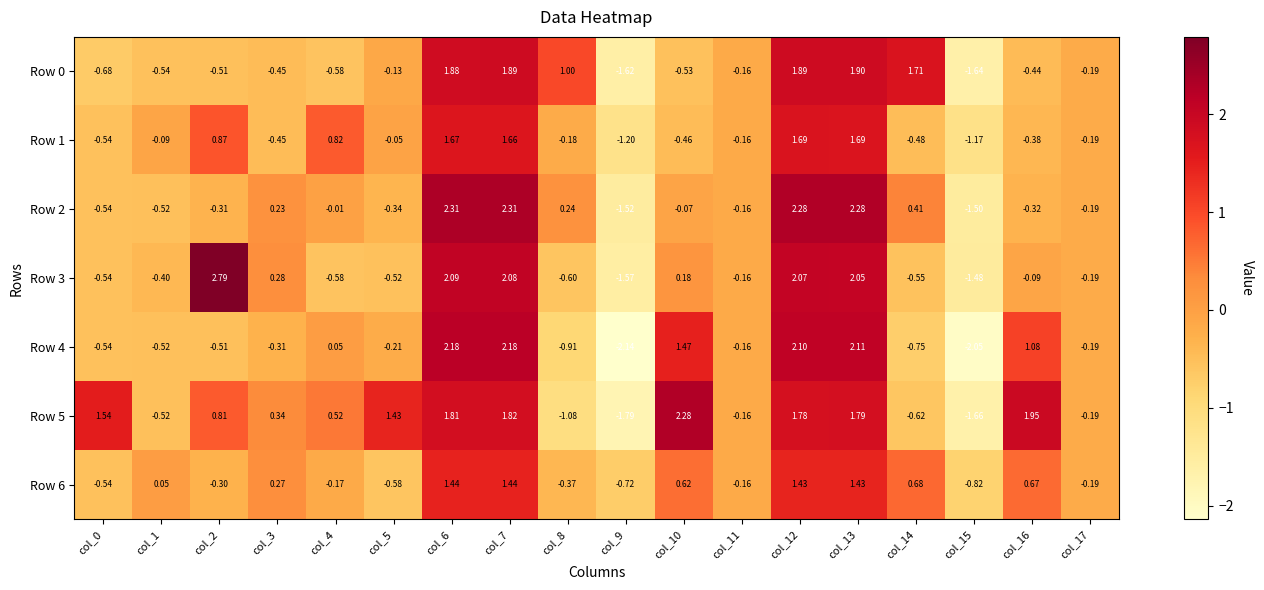

Which category has the lowest value across all series?

col_9